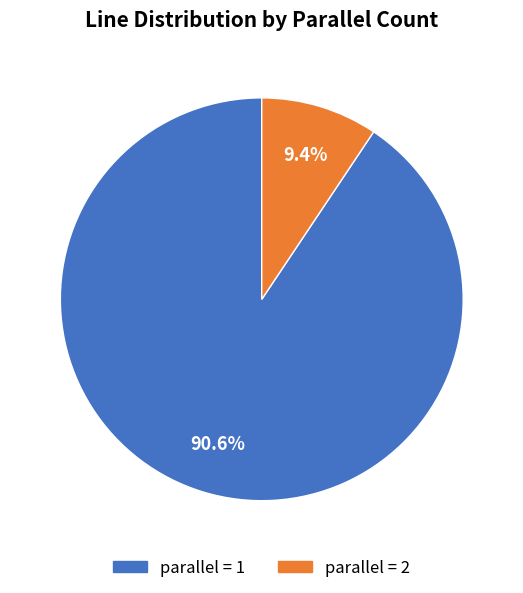

How many slices are in this pie chart?

2